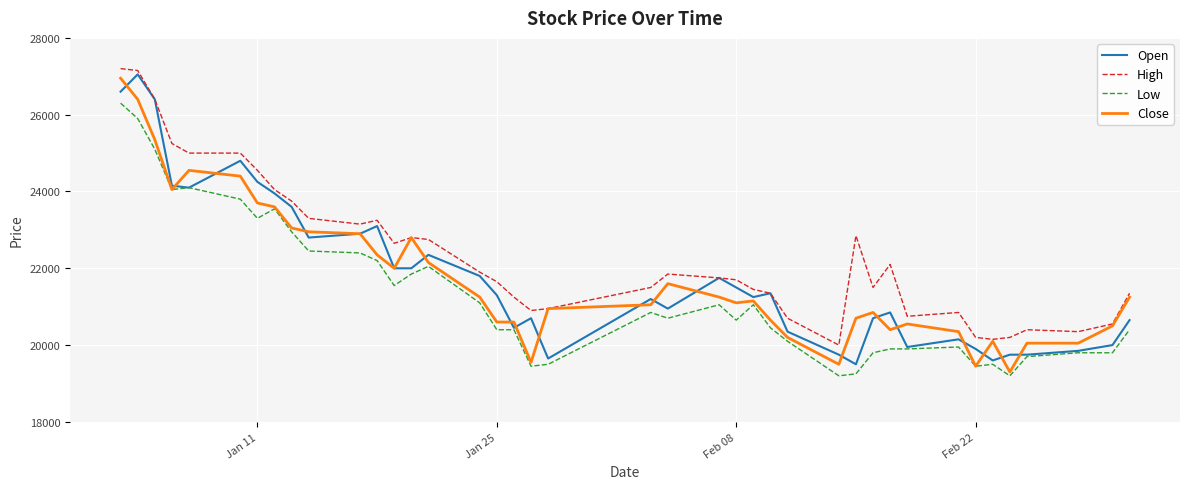

Which series has the largest total across all categories?

High